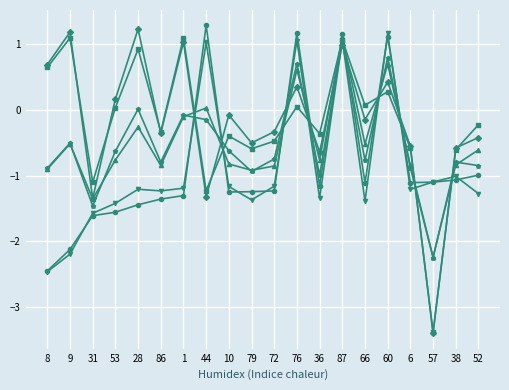

What is the label of the 3rd point from the right?

57